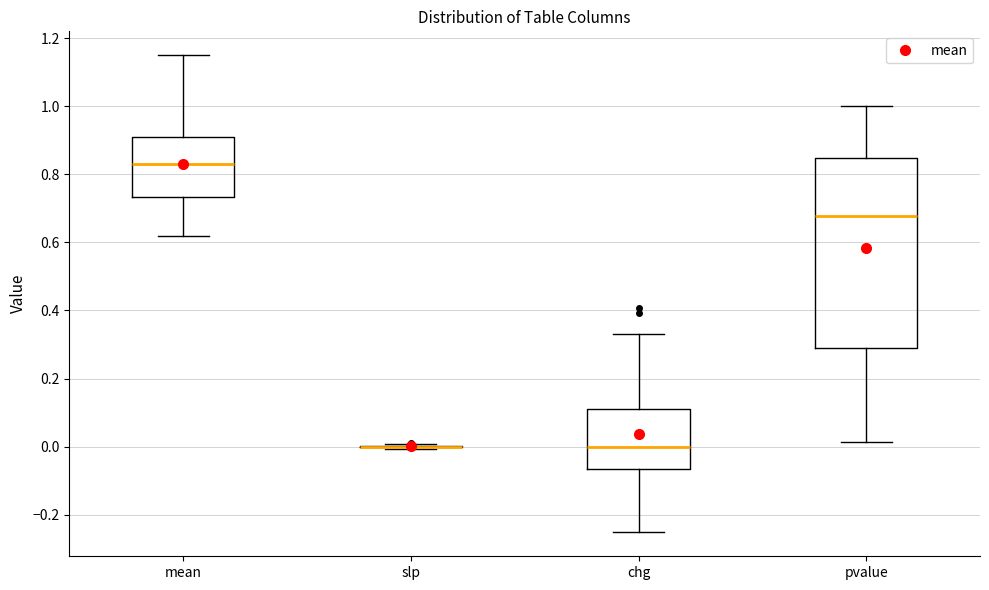

Reading left to right, transcribe this box plot: for each box, give where its median line is, the range the box spans, and where its two whiskers end, as read against the y-axis. The values are not printed on the chart, so give them approximately, as read against the axis.

mean: median 0.84, box 0.74 to 0.92, whiskers 0.62 to 1.16
slp: box collapsed to a line at 0.00, whiskers 0.00 to 0.00
chg: median 0.00, box -0.06 to 0.12, whiskers -0.26 to 0.34
pvalue: median 0.68, box 0.30 to 0.84, whiskers 0.02 to 1.00